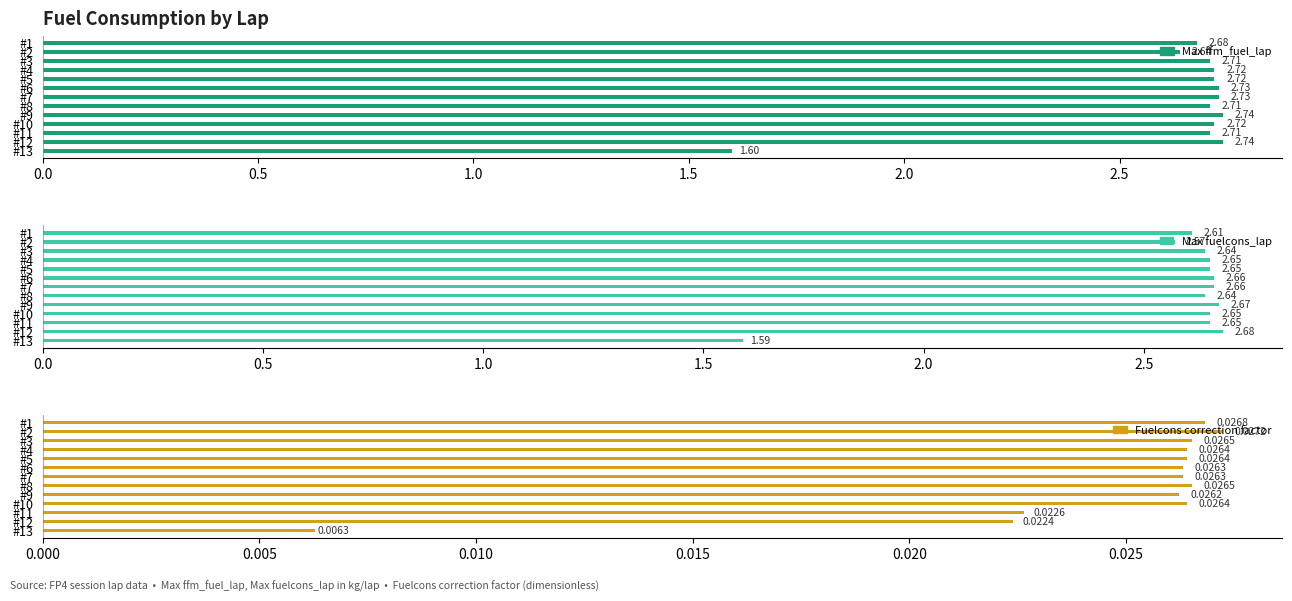

Is the value of Max fuelcons_lap at #11 greater than the value of Max ffm_fuel_lap at #4?

No